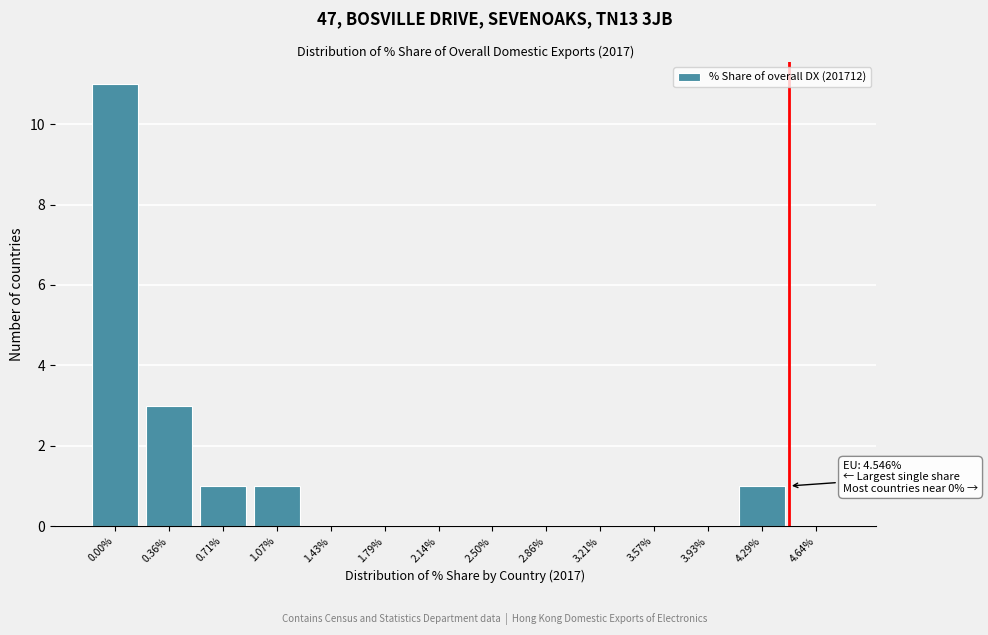

Reading left to right, what are all the values shown in this chart?

0.00%=11	0.36%=3	0.71%=1	1.07%=1	1.43%=0	1.79%=0	2.14%=0	2.50%=0	2.86%=0	3.21%=0	3.57%=0	3.93%=0	4.29%=1	4.64%=0